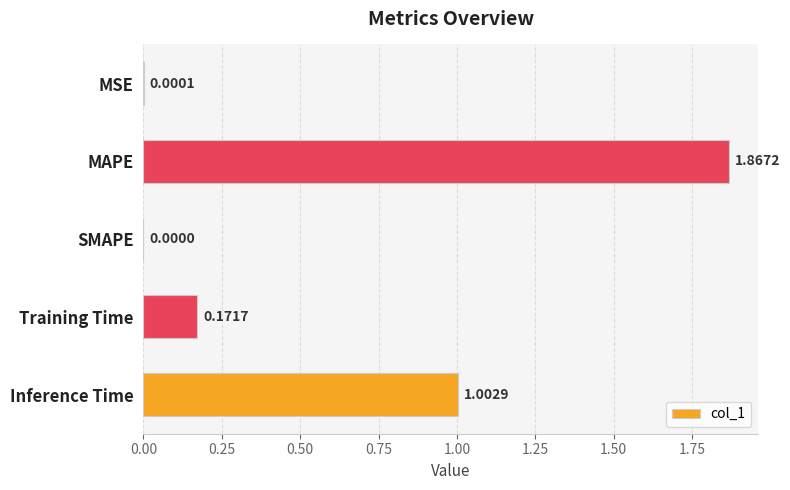

At which category does the chart reach its peak across all series?

MAPE